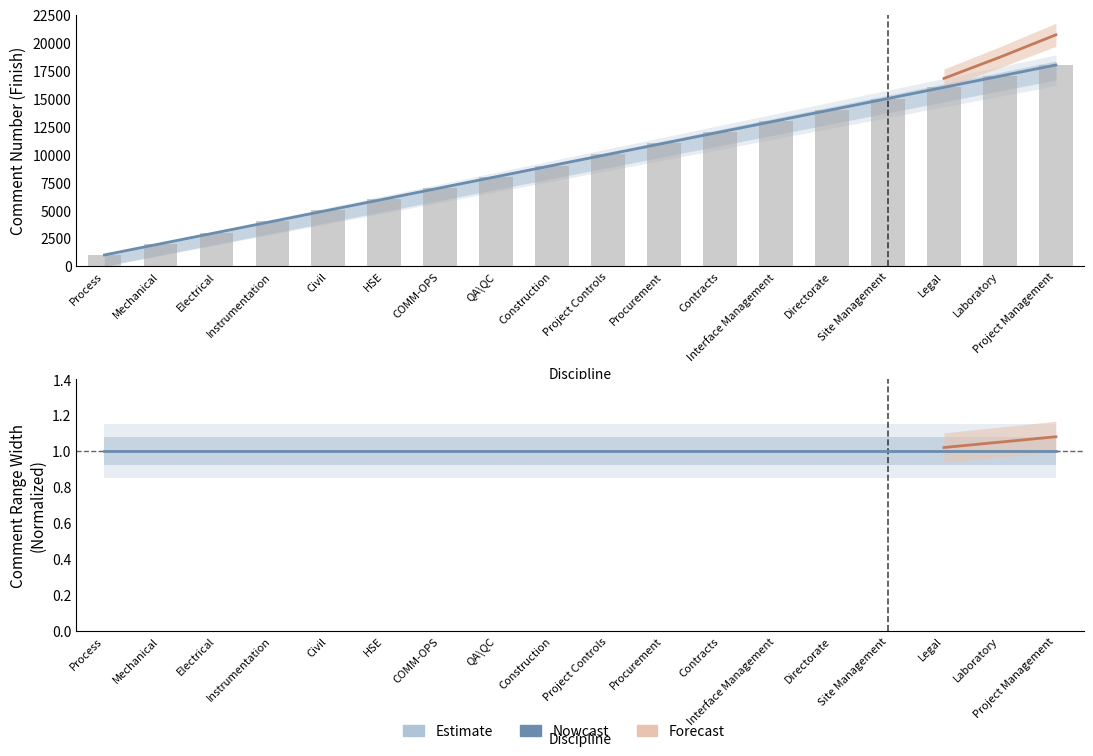

What is the label of the 5th bar from the right?

Directorate